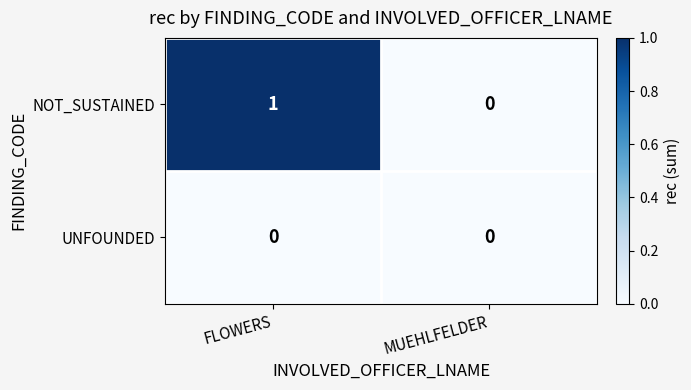

Rank the series at FLOWERS from lowest to highest value.

UNFOUNDED, NOT_SUSTAINED